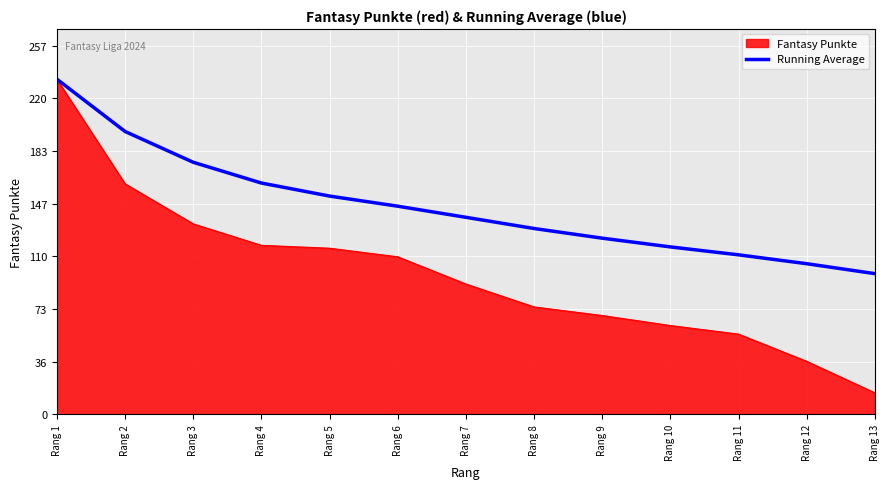

What is the minimum value shown in the chart?

15.0